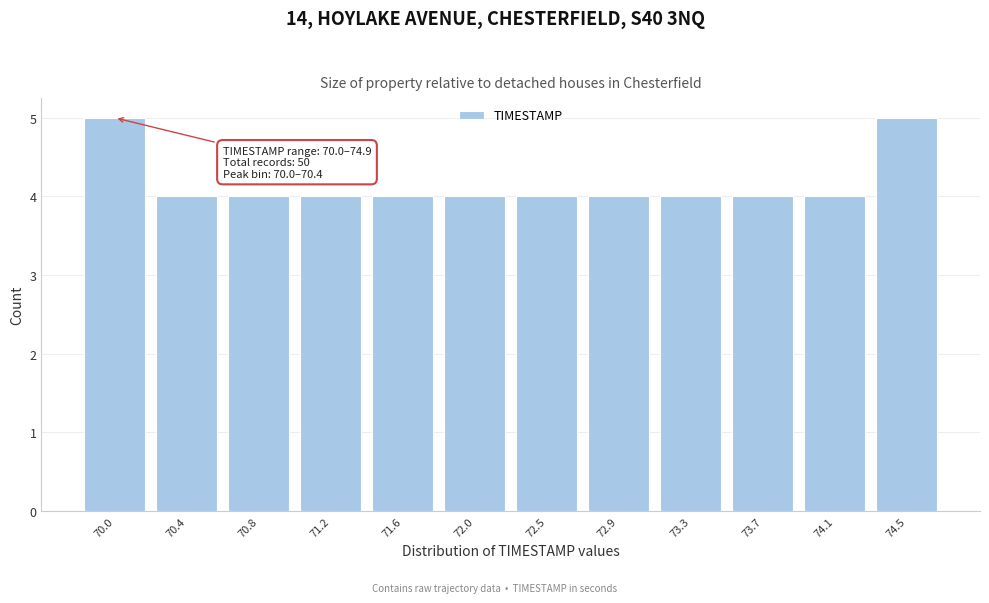

Reading left to right, what are all the values shown in this chart?

5	4	4	4	4	4	4	4	4	4	4	5